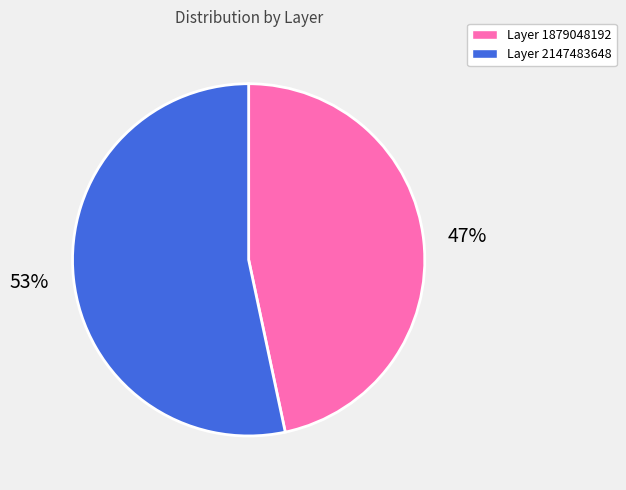

Count the number of slices in the pie.

2